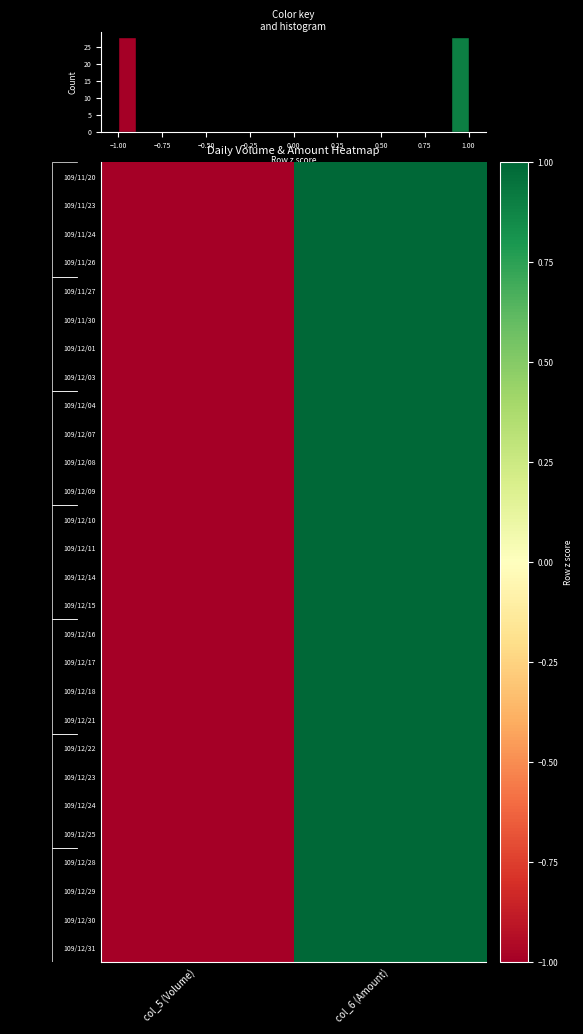

What is the highest value of the 109/12/21 series?

1